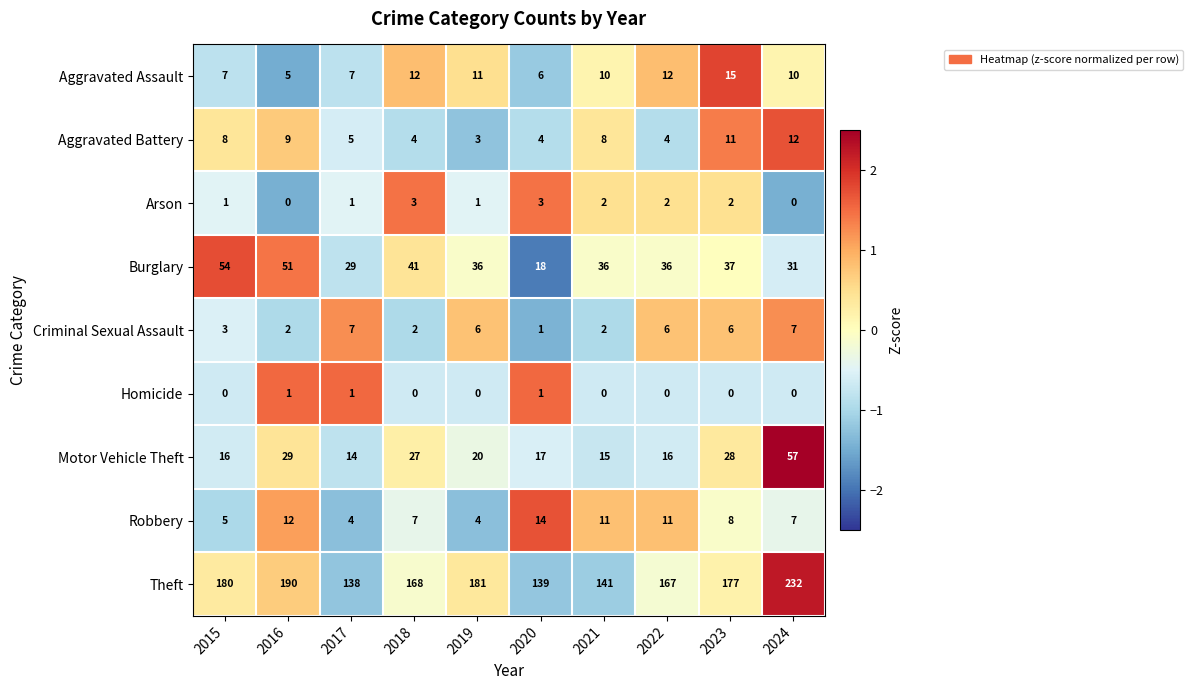

The Burglary series shows 36 at 2021. True or false?

True